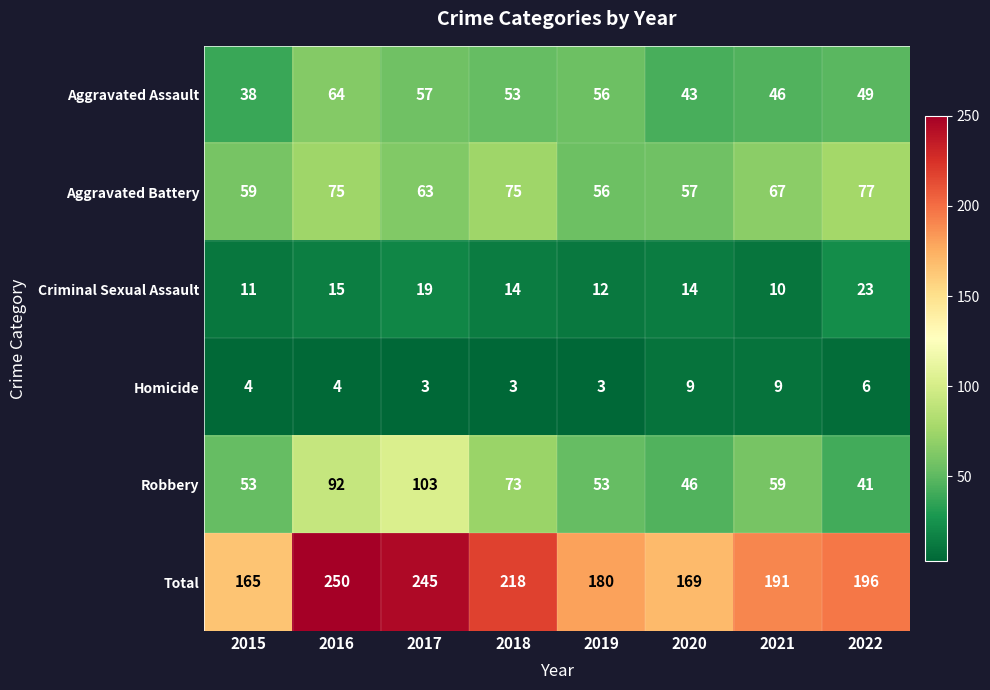

The value of Robbery at 2015 is 32. True or false?

False